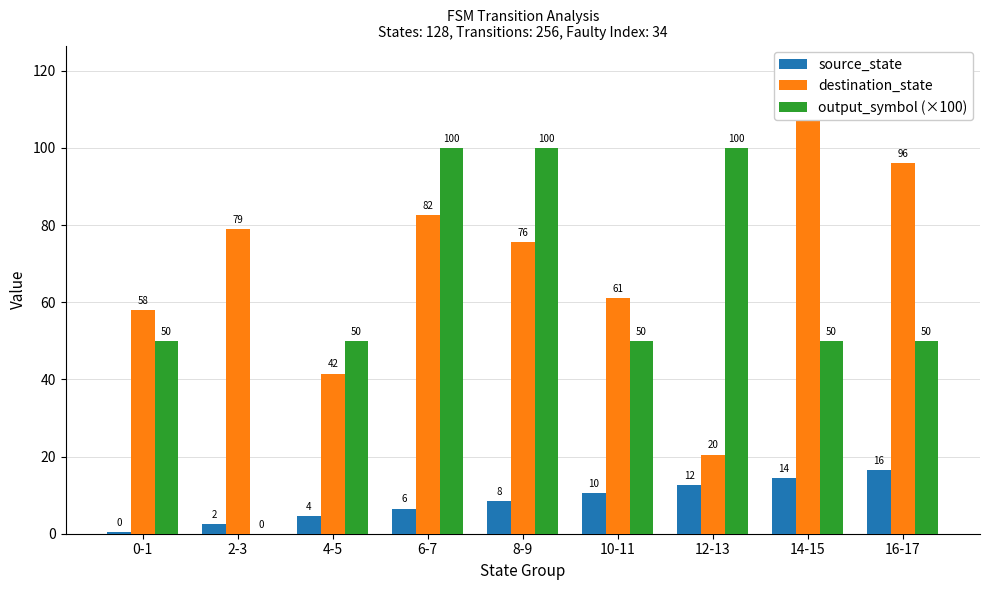

Which has a higher value, 6-7 or 0-1?

6-7